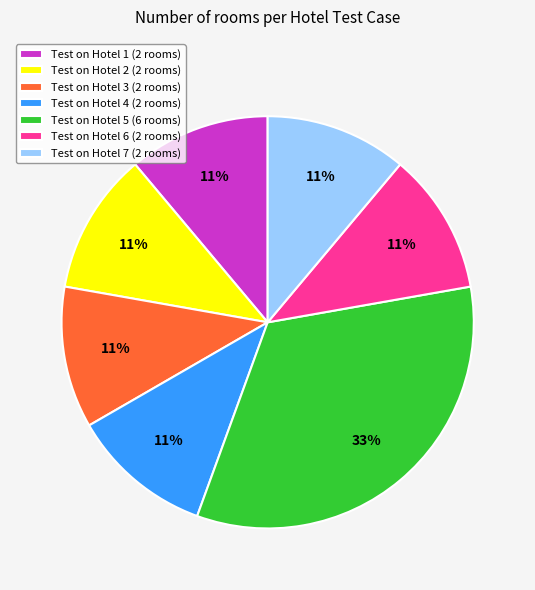

How many slices are in this pie chart?

7